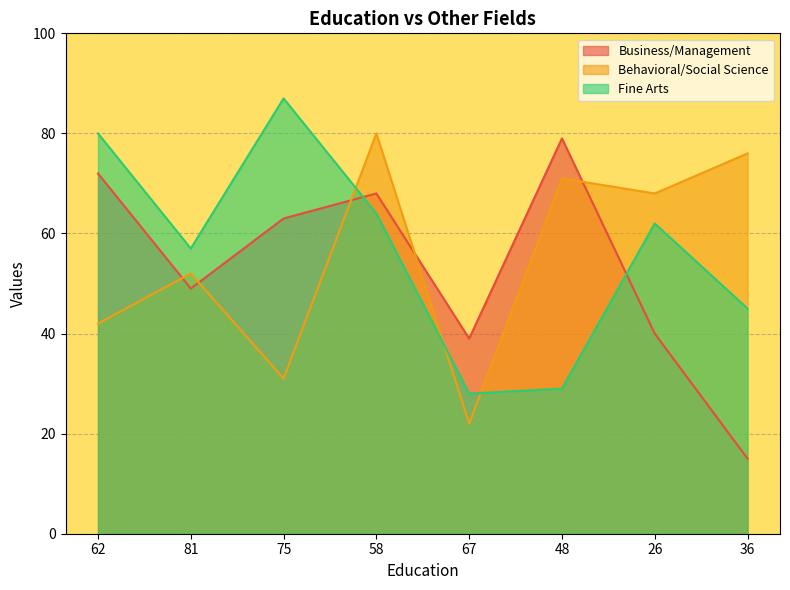

What is the label of the 4th point from the left?

58